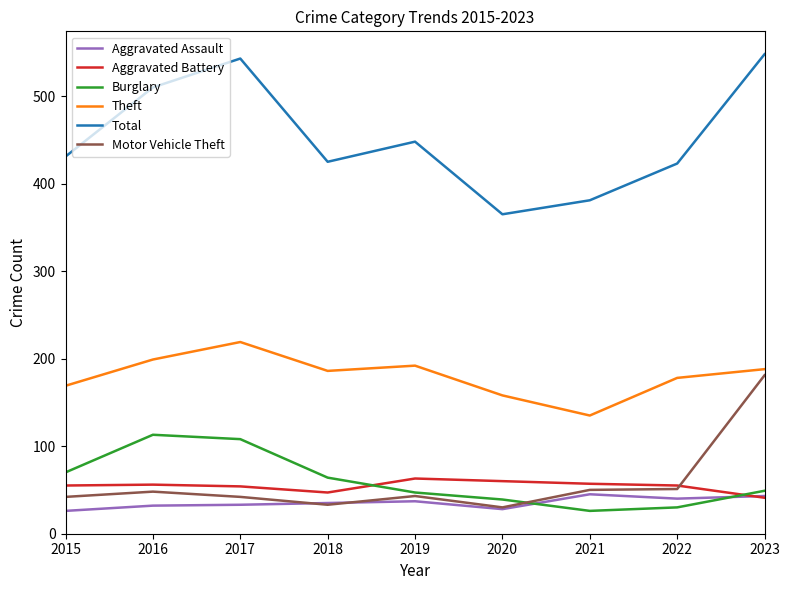

True or false: Aggravated Battery and Total cross at least once.

False